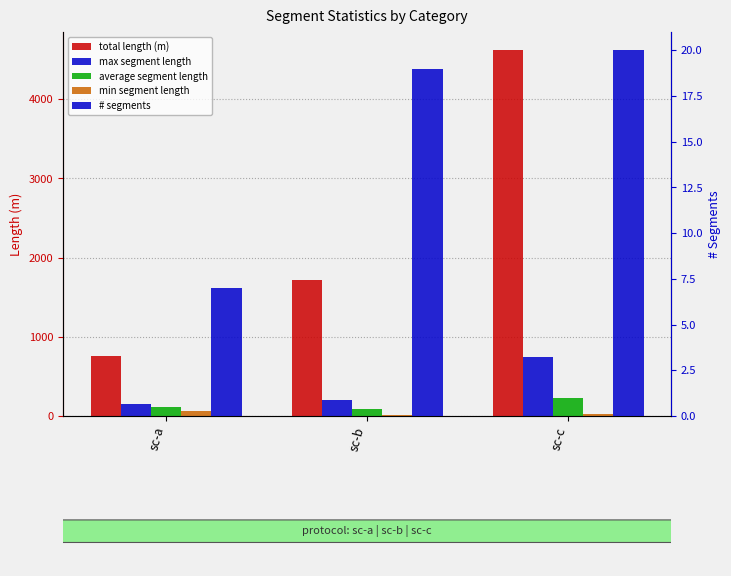

Which label corresponds to the smallest value in the chart?

sc-a